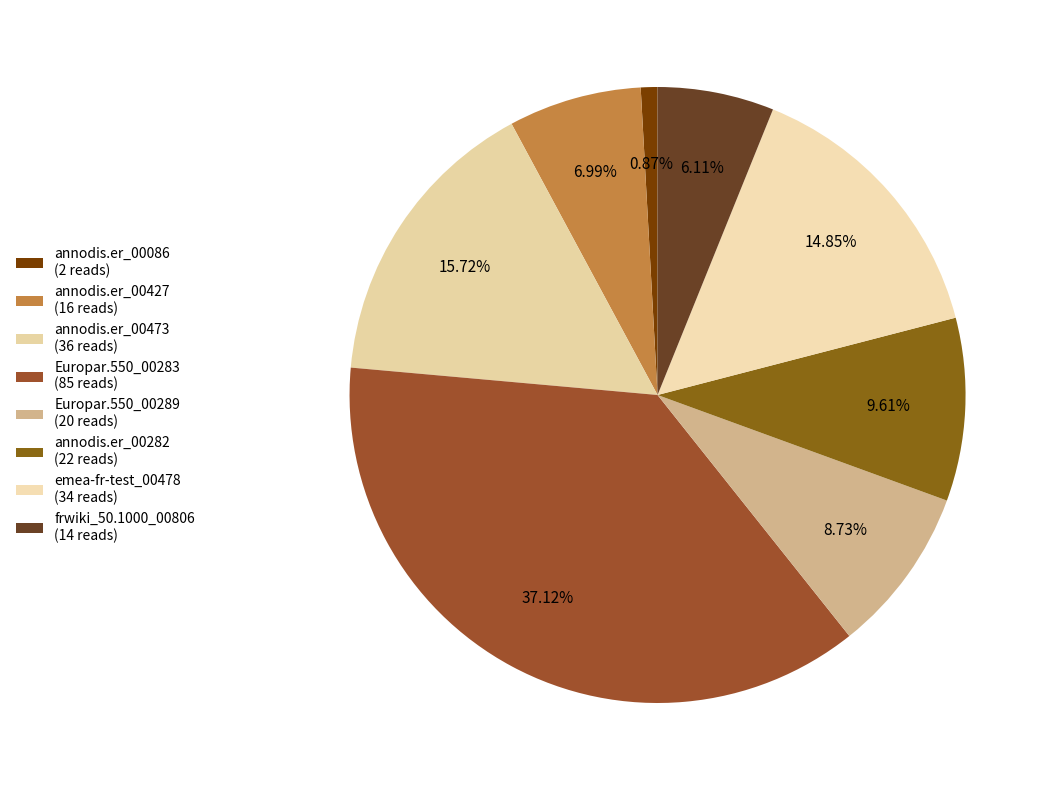

To the nearest percent, what percentage of the pie is emea-fr-test_00478?

15%